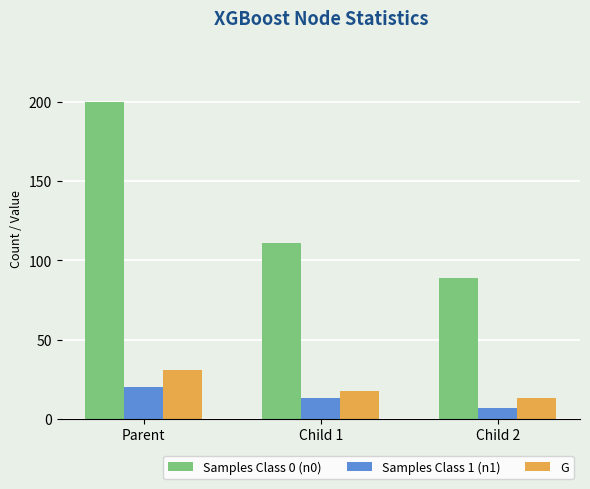

Rank the series at Parent from highest to lowest value.

Samples Class 0 (n0), G, Samples Class 1 (n1)